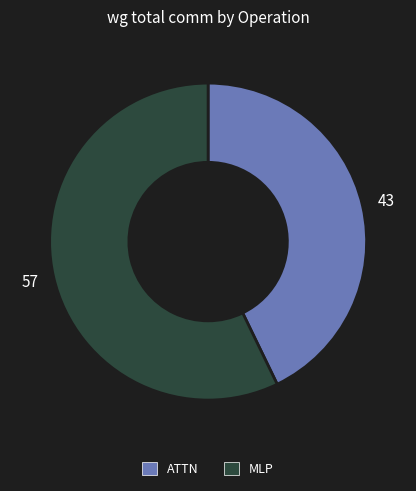

How many slices are in this pie chart?

2